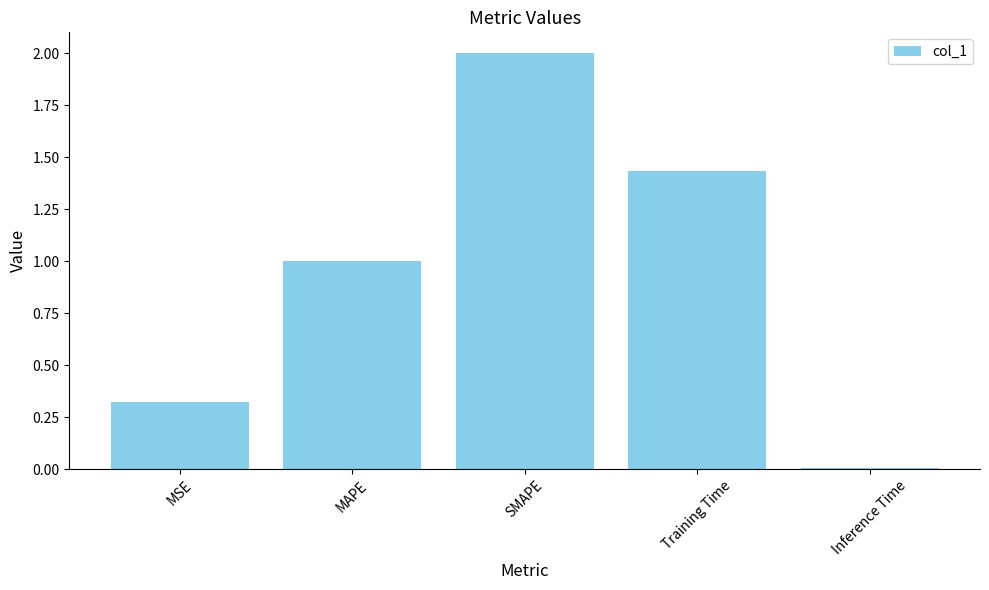

True or false: the data shows 0.0 at Inference Time.

True